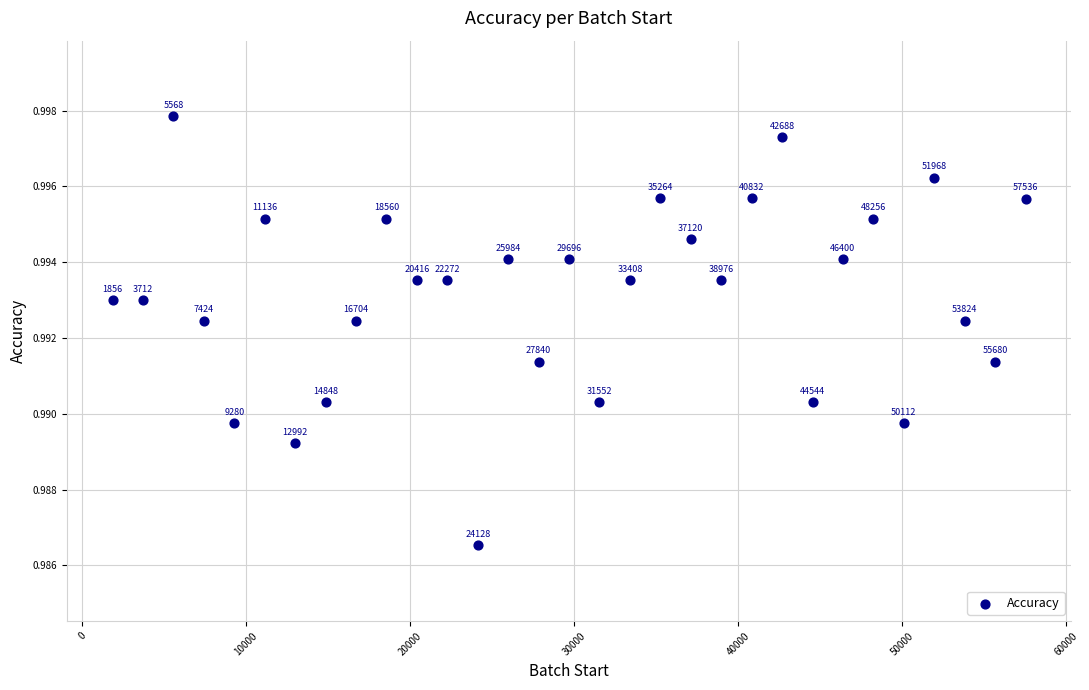

Count the number of points in this scatter plot.

31